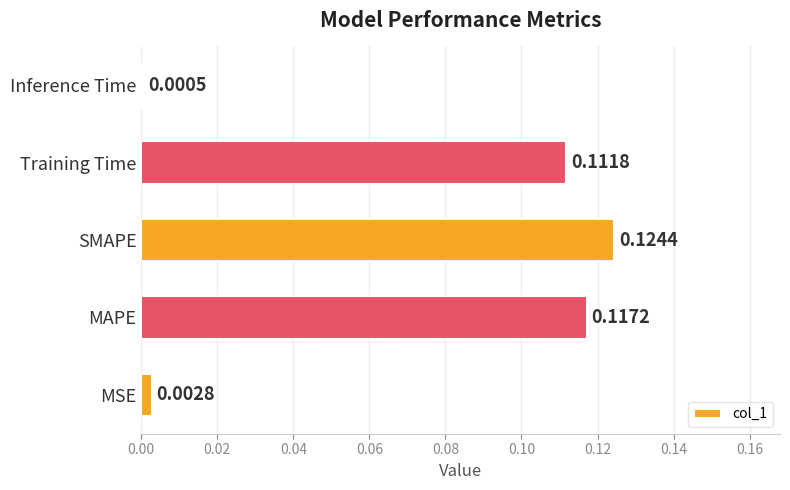

What is the sum of all values?

0.4